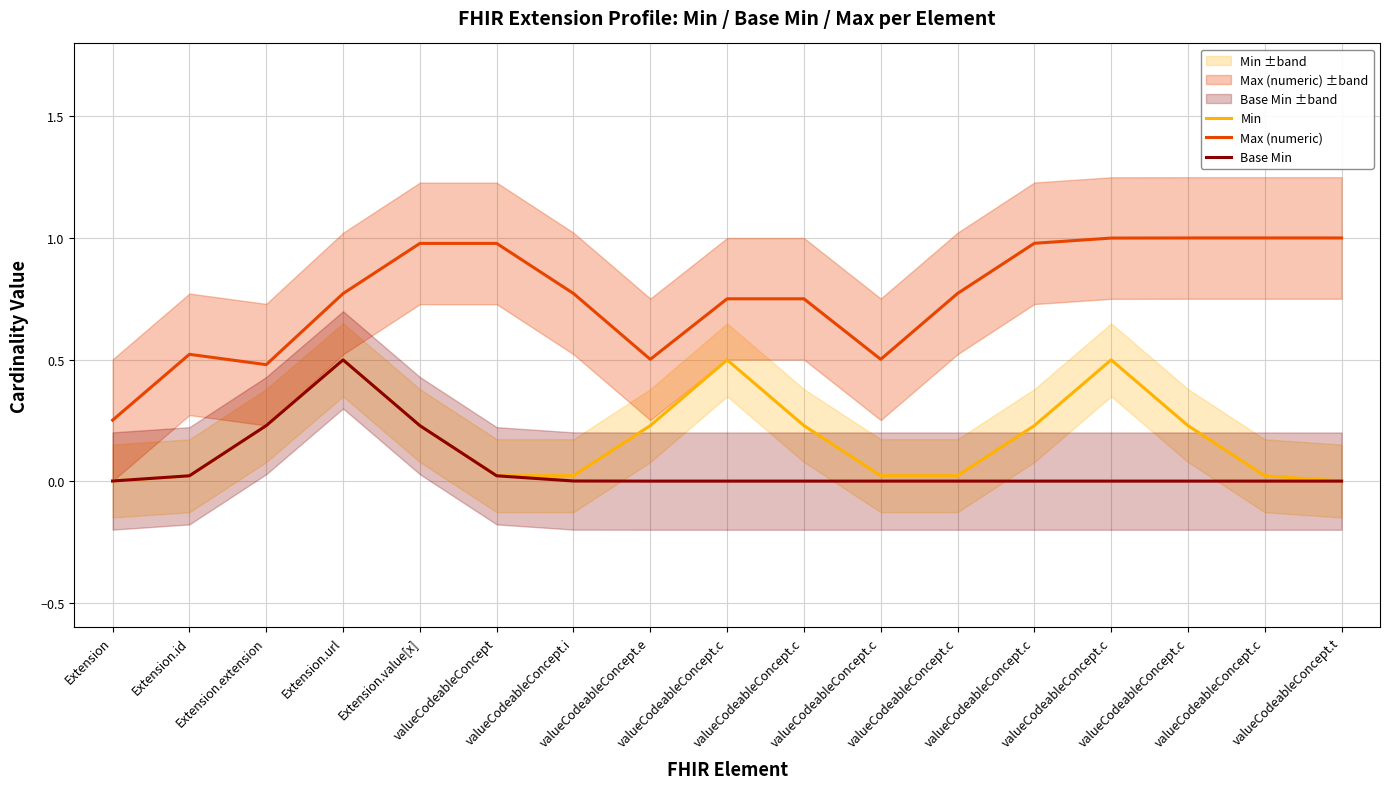

What is the label of the 7th point from the left?

valueCodeableConcept.i